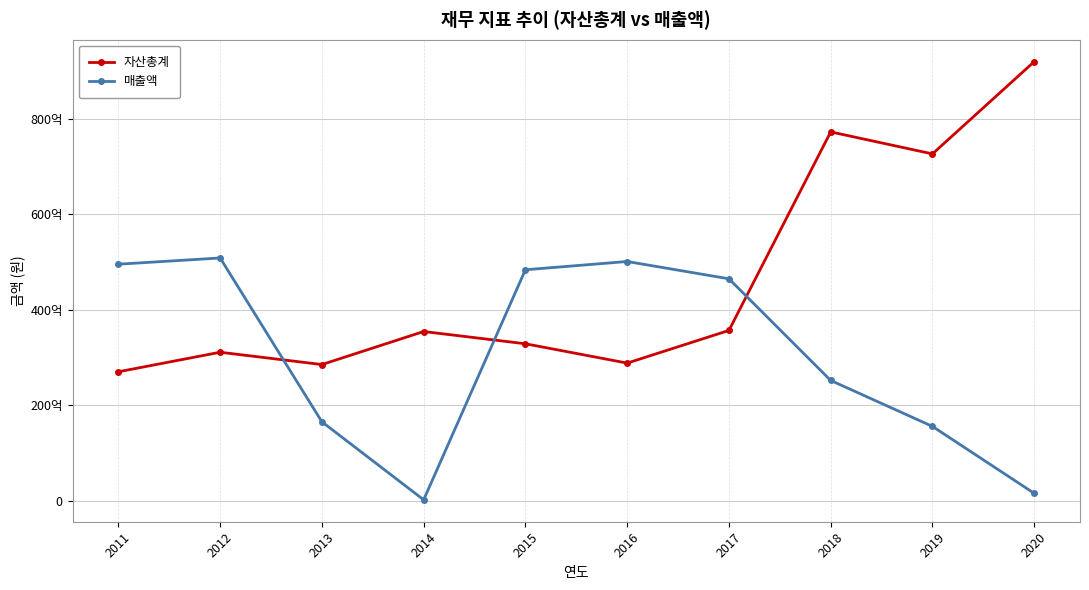

List the series in order of their overall mean, lowest first.

매출액, 자산총계